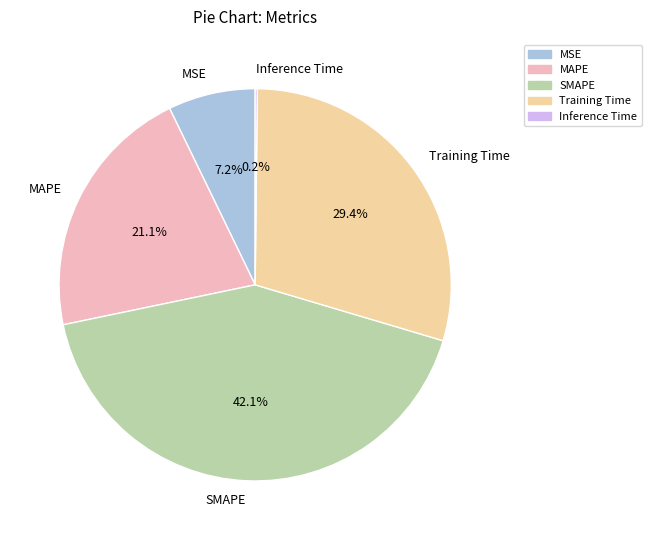

Which slice is the largest?

SMAPE